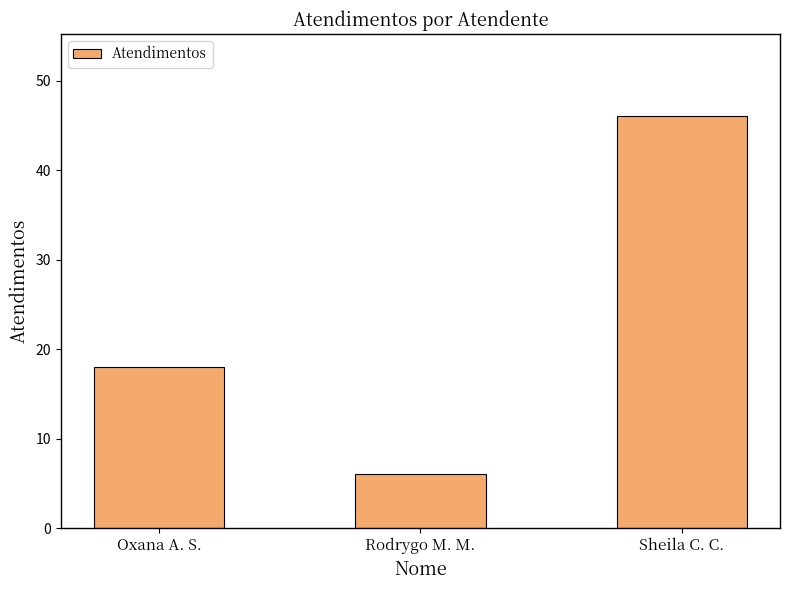

At which category does the chart reach its minimum across all series?

Rodrygo M. M.